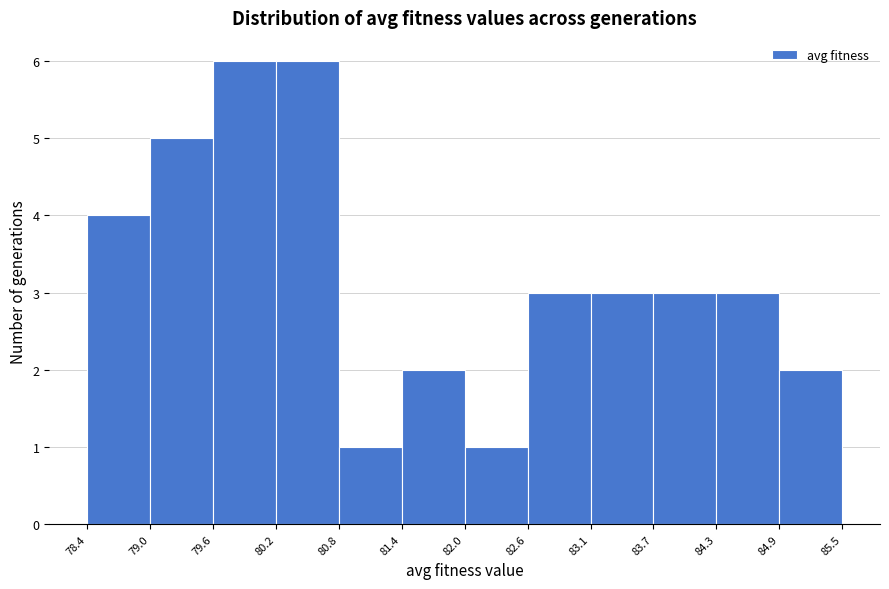

Reading left to right, list every bar in this chart as the range it spans on the x-axis followed by its height. The values are not printed on the chart, so give them approximately, as read against the axis.

78.4 to 79.0: 4
79.0 to 79.6: 5
79.6 to 80.2: 6
80.2 to 80.8: 6
80.8 to 81.4: 1
81.4 to 82.0: 2
82.0 to 82.6: 1
82.6 to 83.1: 3
83.1 to 83.7: 3
83.7 to 84.3: 3
84.3 to 84.9: 3
84.9 to 85.5: 2